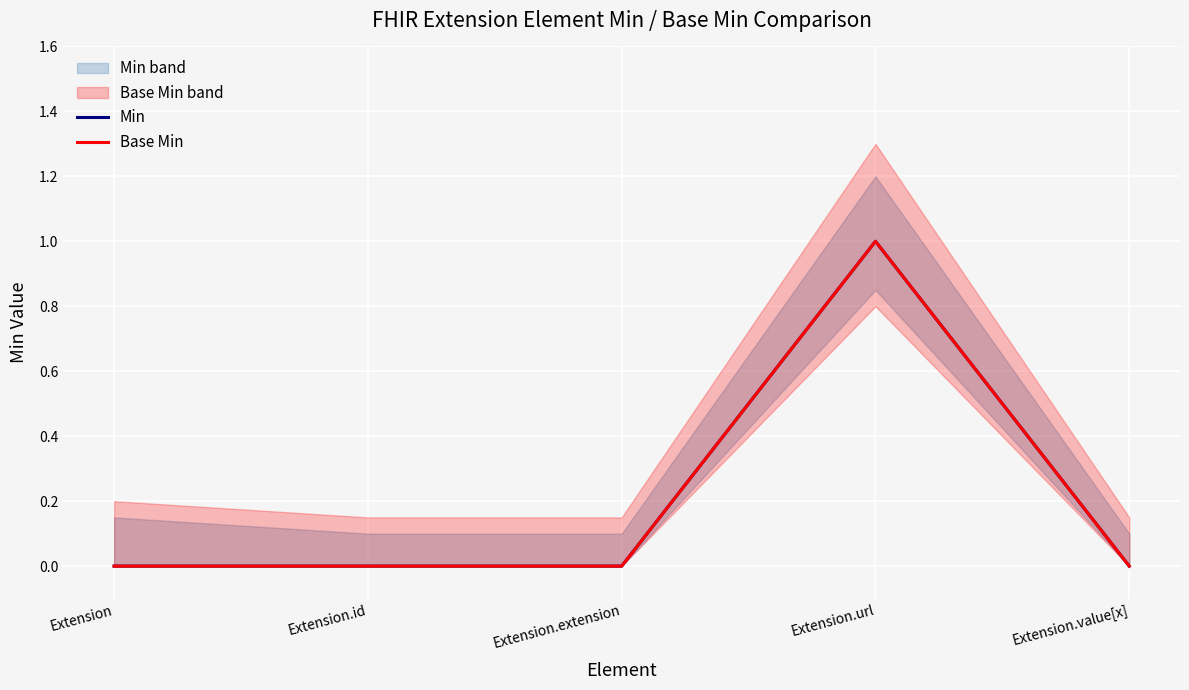

Where is the first local maximum for Min?

Extension.url